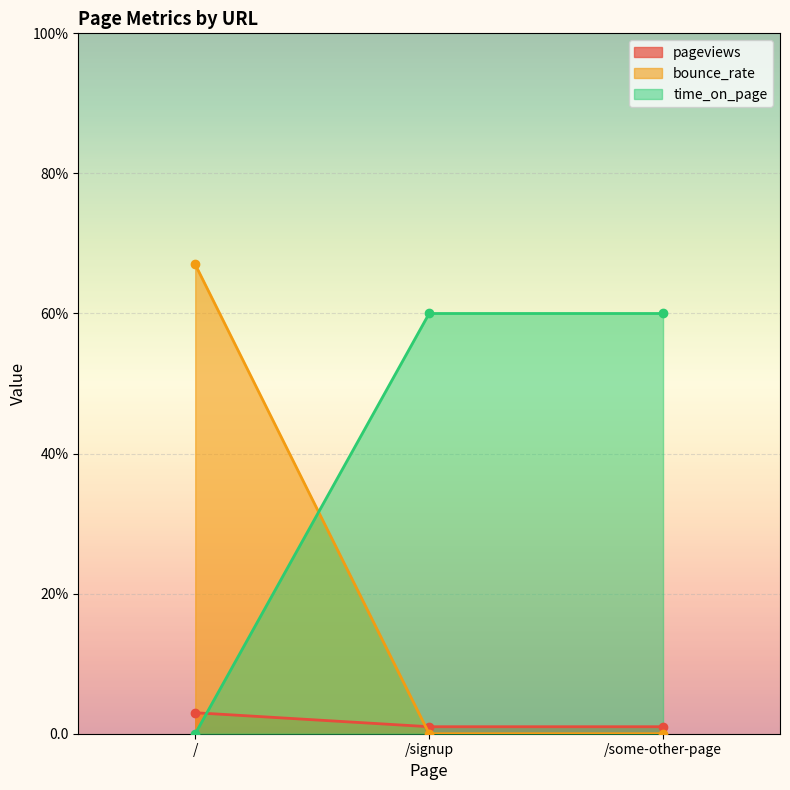

What are all the series names shown in the legend?

pageviews, bounce_rate, time_on_page